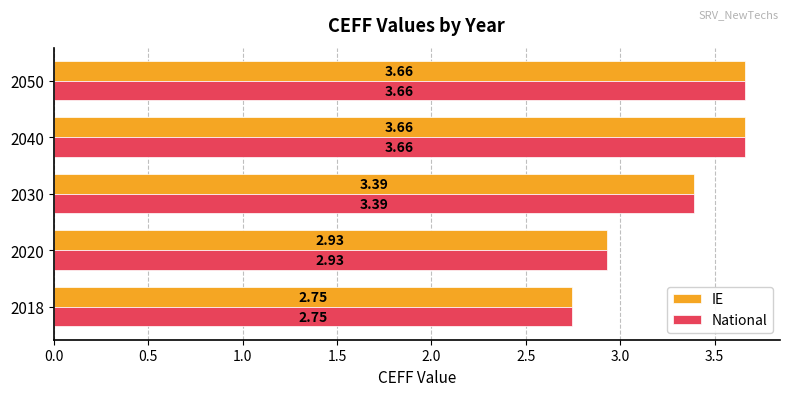

What is the average value of the National series?

3.3